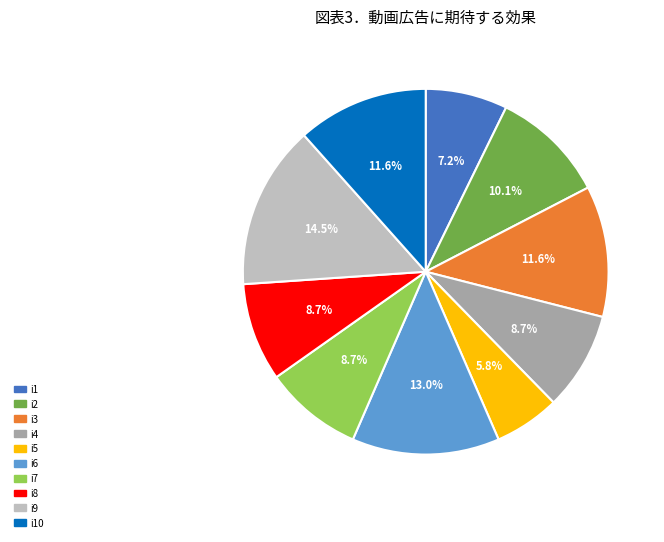

Count the number of slices in the pie.

10